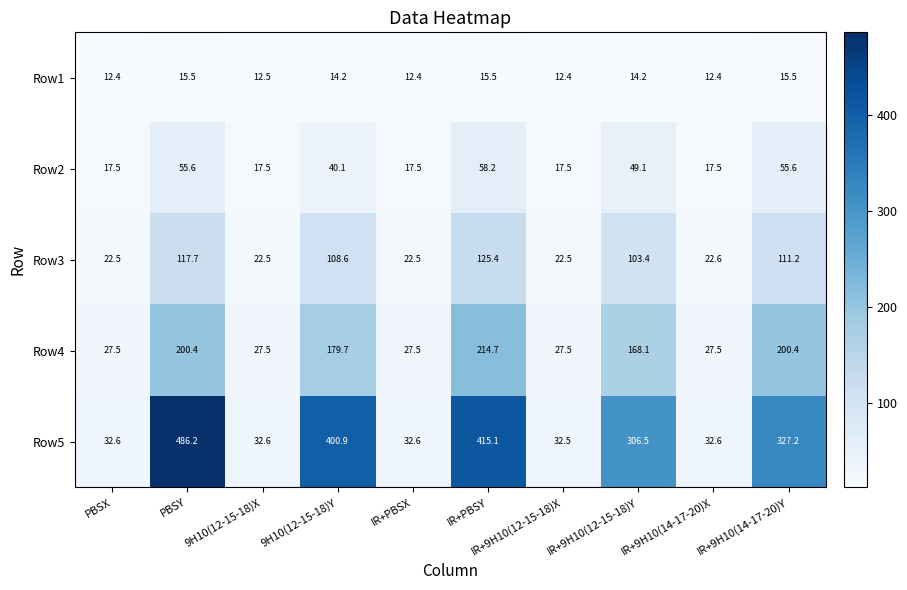

Is it true that Row1 equals 23.2 at IR+9H10(12-15-18)Y?

False